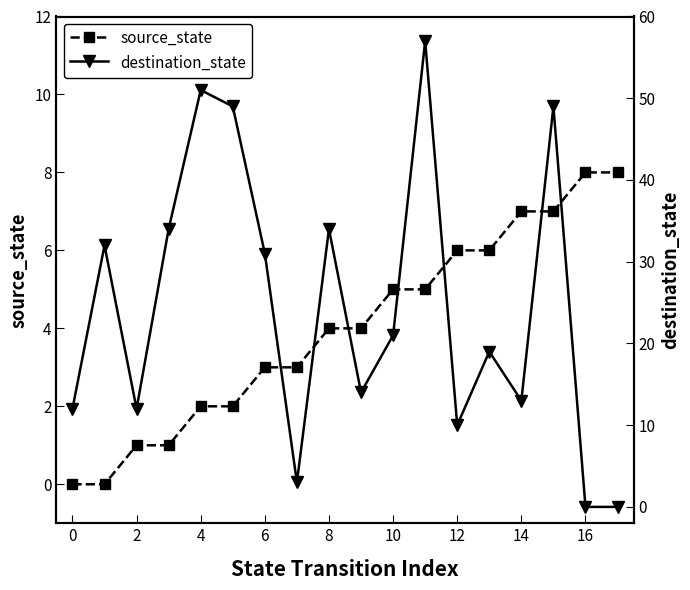

True or false: source_state has a value of 5 at 10.

True